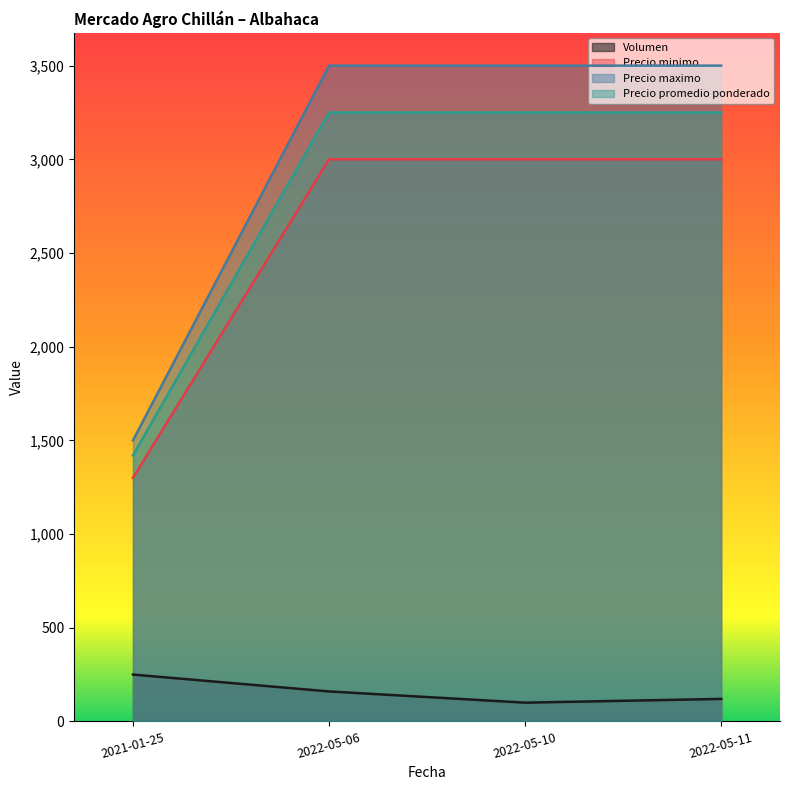

Rank the series at 2022-05-11 from lowest to highest value.

Volumen, Precio minimo, Precio promedio ponderado, Precio maximo